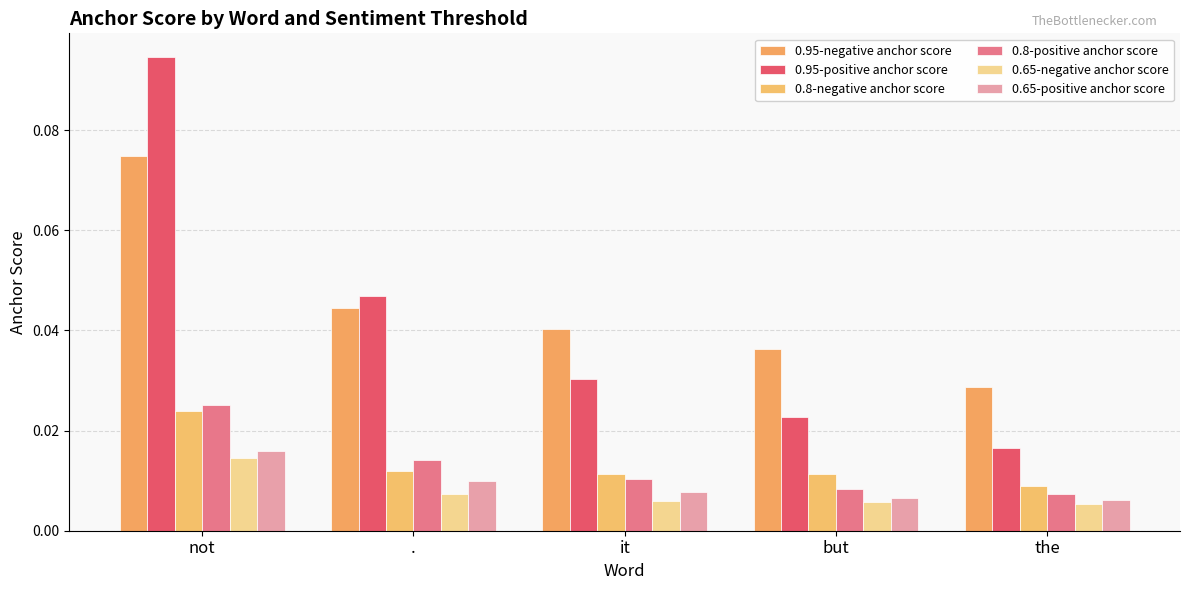

Reading left to right, list all the values displayed in this chart.

0.95-negative anchor score: 0.1	0.0	0.0	0.0	0.0
0.95-positive anchor score: 0.1	0.0	0.0	0.0	0.0
0.8-negative anchor score: 0.0	0.0	0.0	0.0	0.0
0.8-positive anchor score: 0.0	0.0	0.0	0.0	0.0
0.65-negative anchor score: 0.0	0.0	0.0	0.0	0.0
0.65-positive anchor score: 0.0	0.0	0.0	0.0	0.0